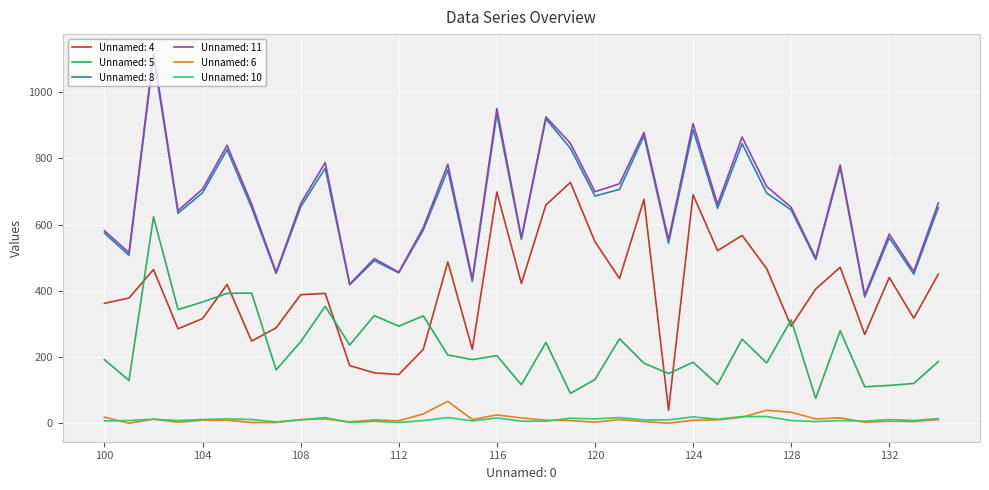

Does the chart display data point markers on the line(s)?

No